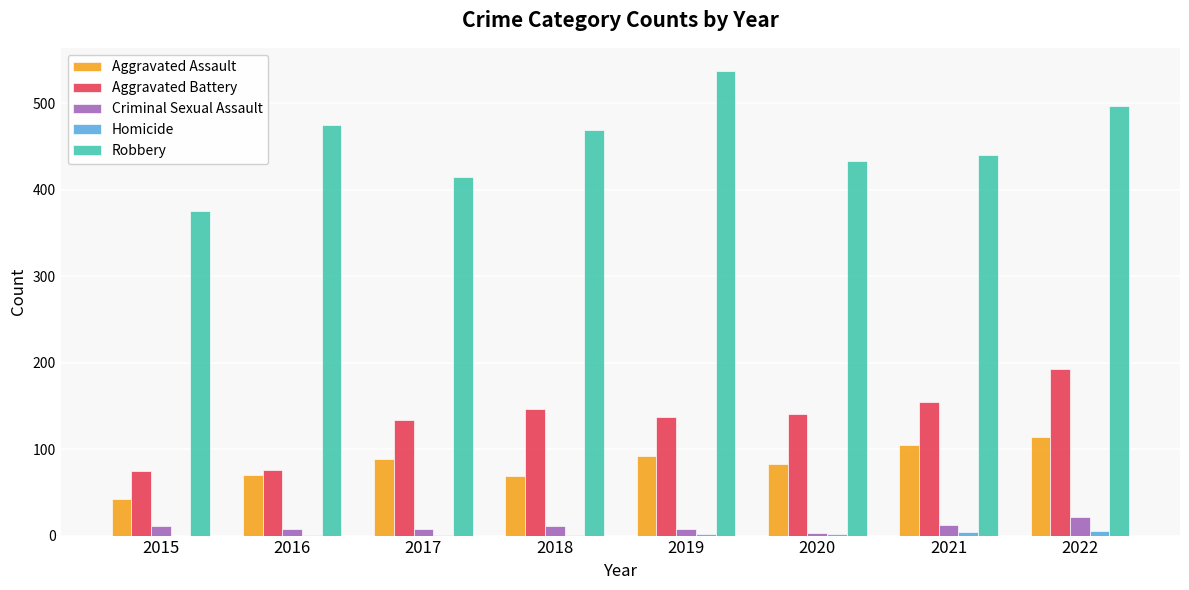

How many groups of bars are there?

8